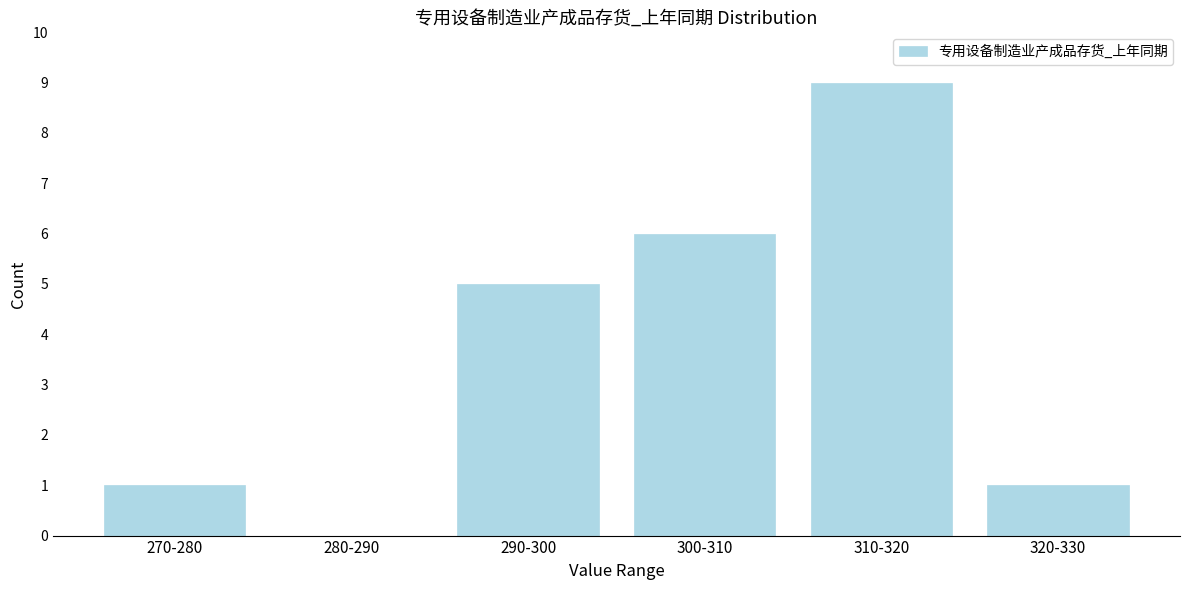

Reading left to right, extract all data points from this chart.

270-280=1	280-290=0	290-300=5	300-310=6	310-320=9	320-330=1